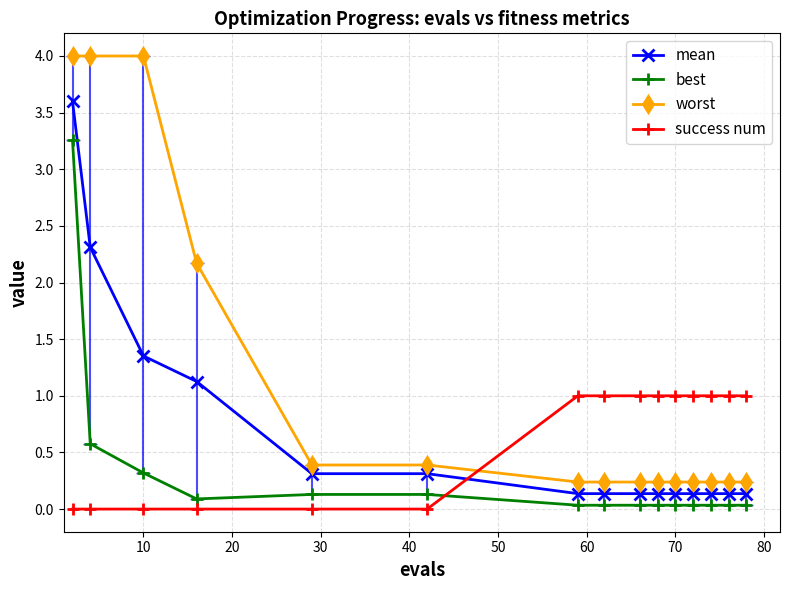

How many data points does each series have?

15